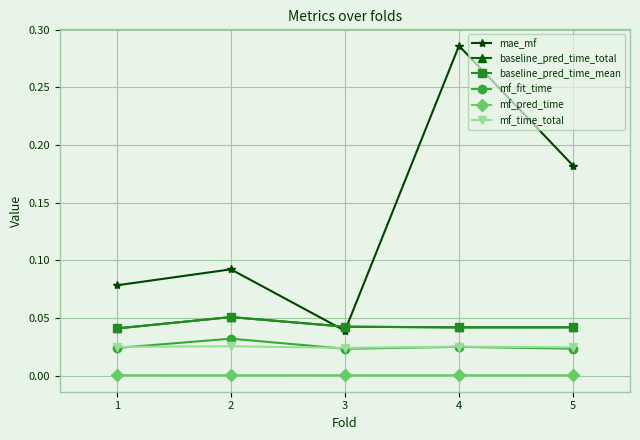

Is the value of mf_time_total at 3 greater than the value of mf_fit_time at 2?

No